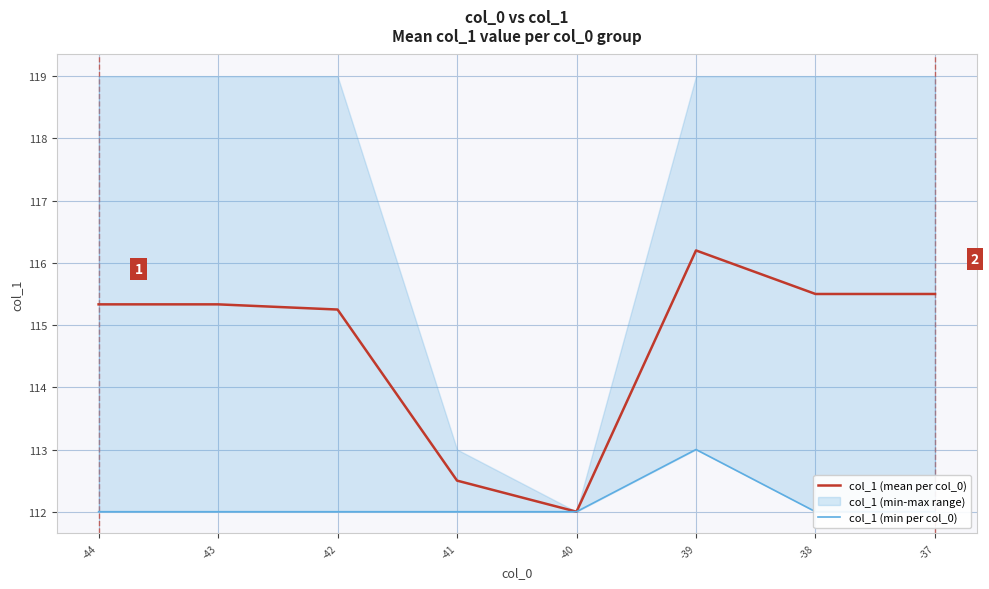

Which series changed the most between -44 and -39?

col_1 (min per col_0)